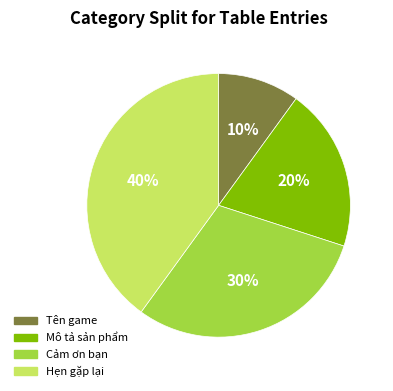

Does any single category account for the majority?

No